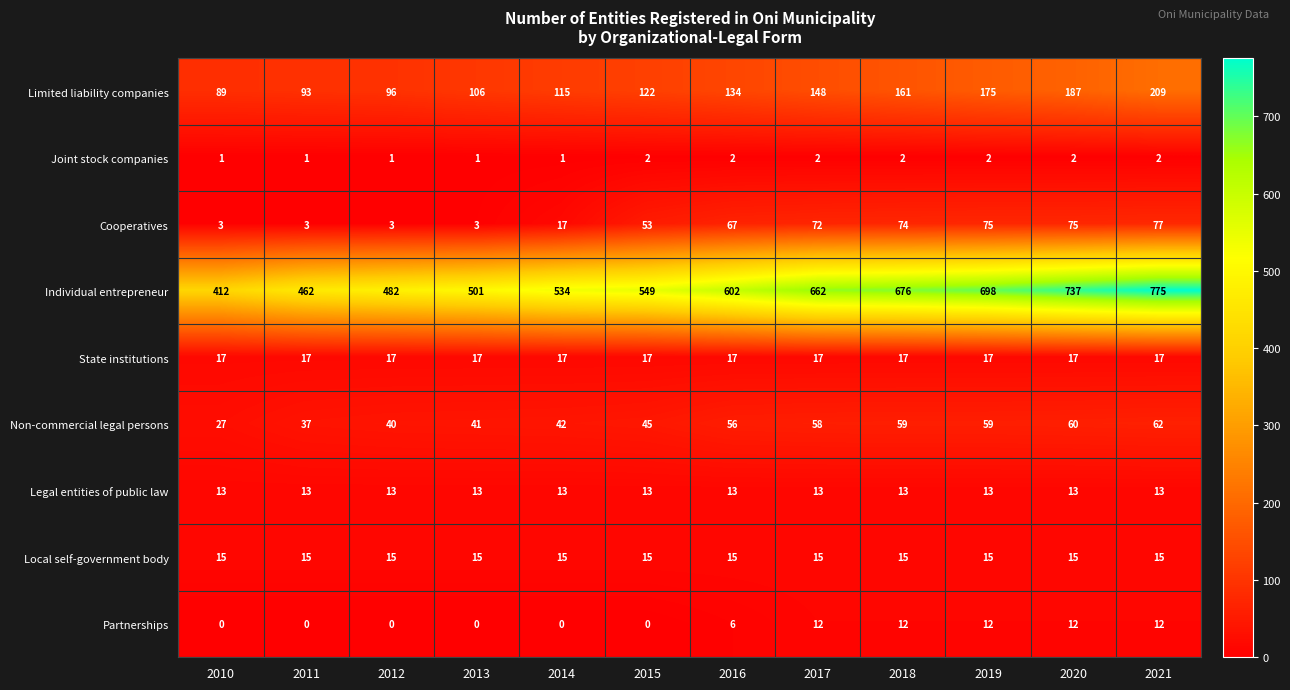

What is the greatest value displayed?

775